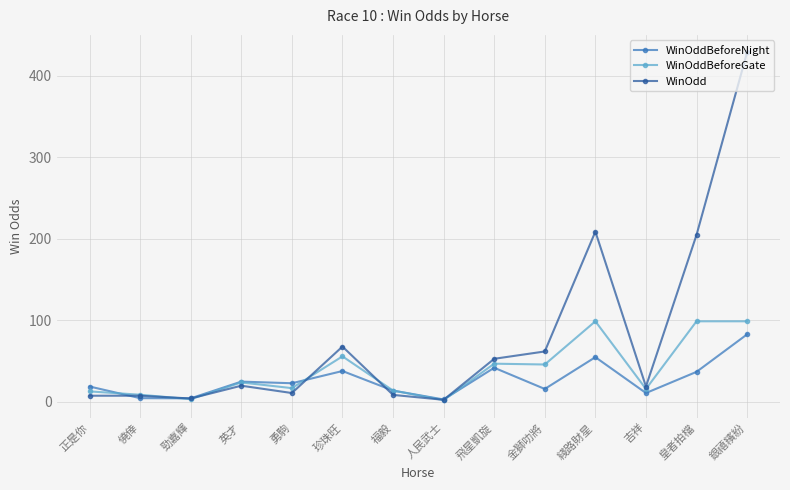

What is the total value across all series at 綫路財星?

363.0